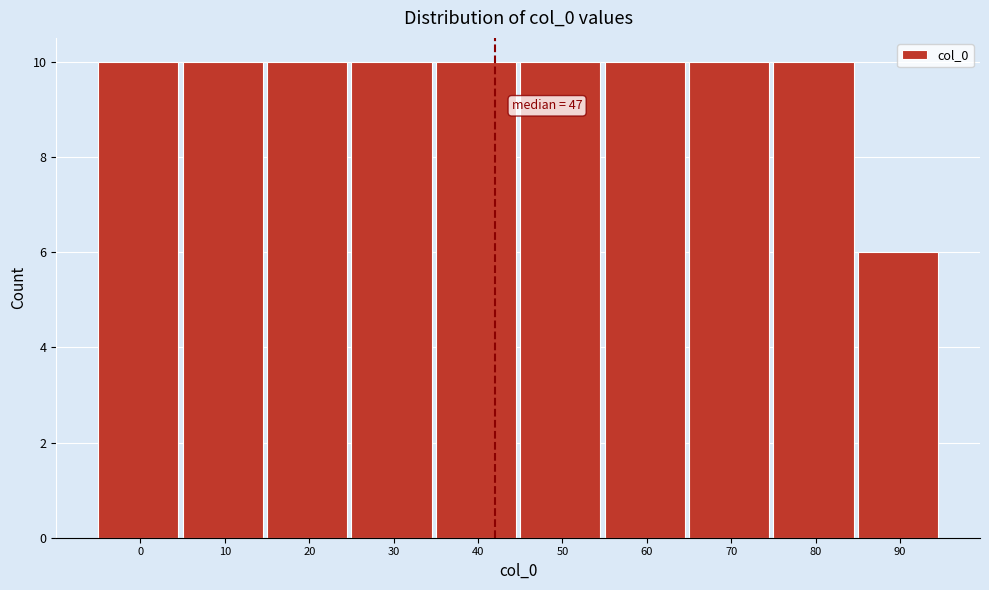

Reading right to left, what are all the values shown in this chart?

90=6	80=10	70=10	60=10	50=10	40=10	30=10	20=10	10=10	0=10